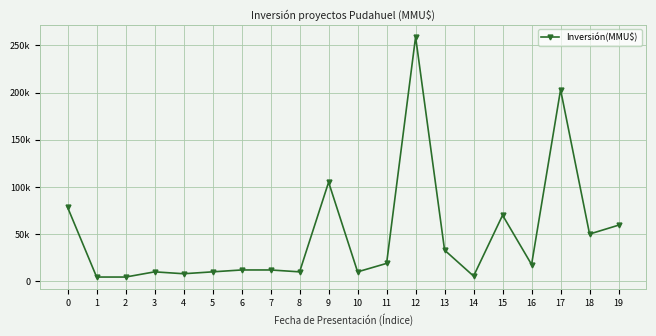

At which category does the data reach its first local peak?

3